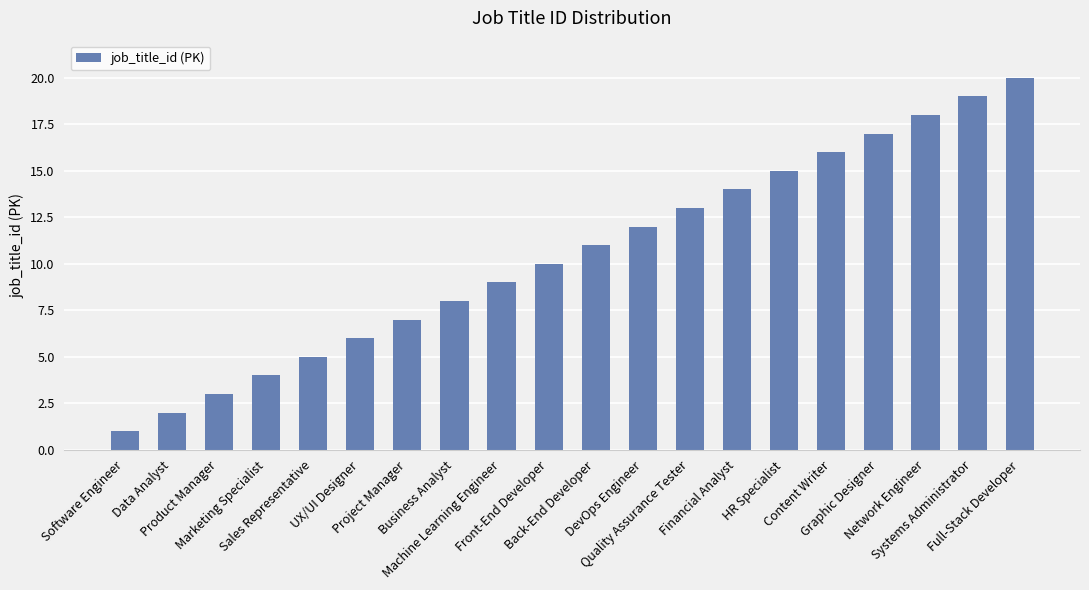

Which label corresponds to the largest value in the chart?

Full-Stack Developer